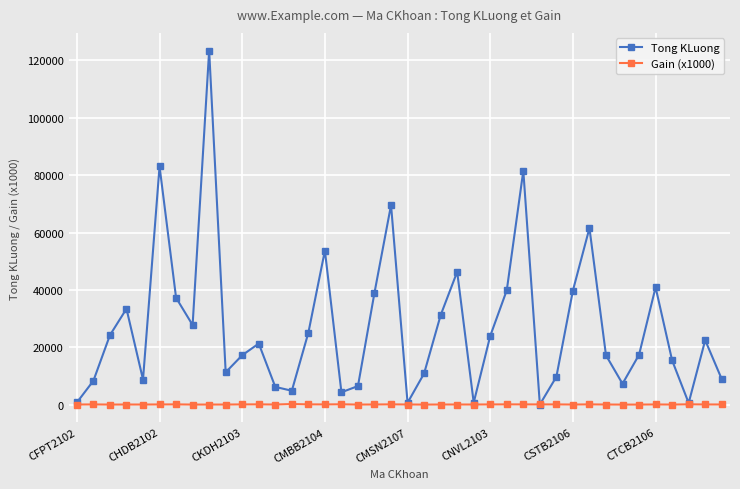

How many categories are shown in the chart?

40